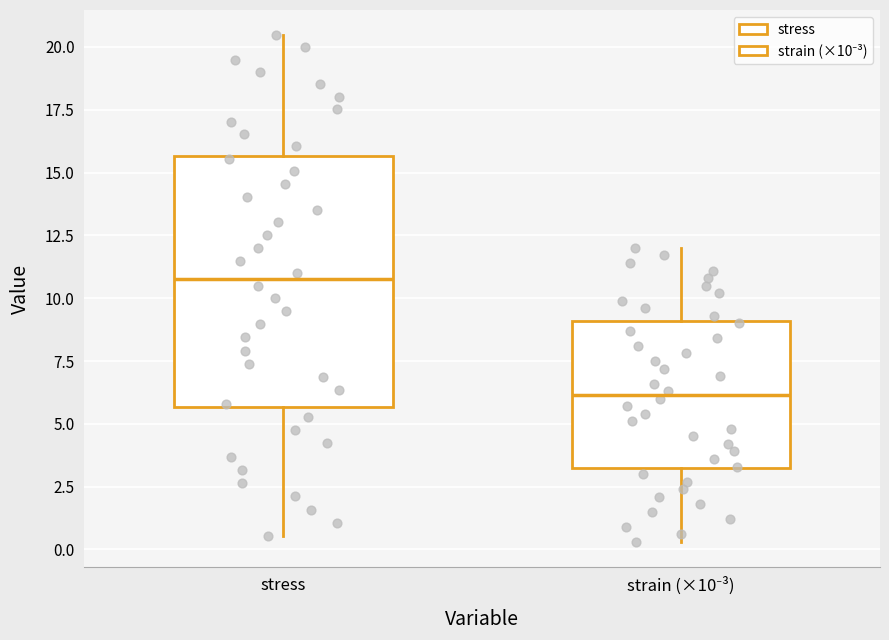

Where does the lower whisker of the box for strain (×10⁻³) end on the y-axis? The values are not printed on the chart, so give them approximately, as read against the axis.

0.5